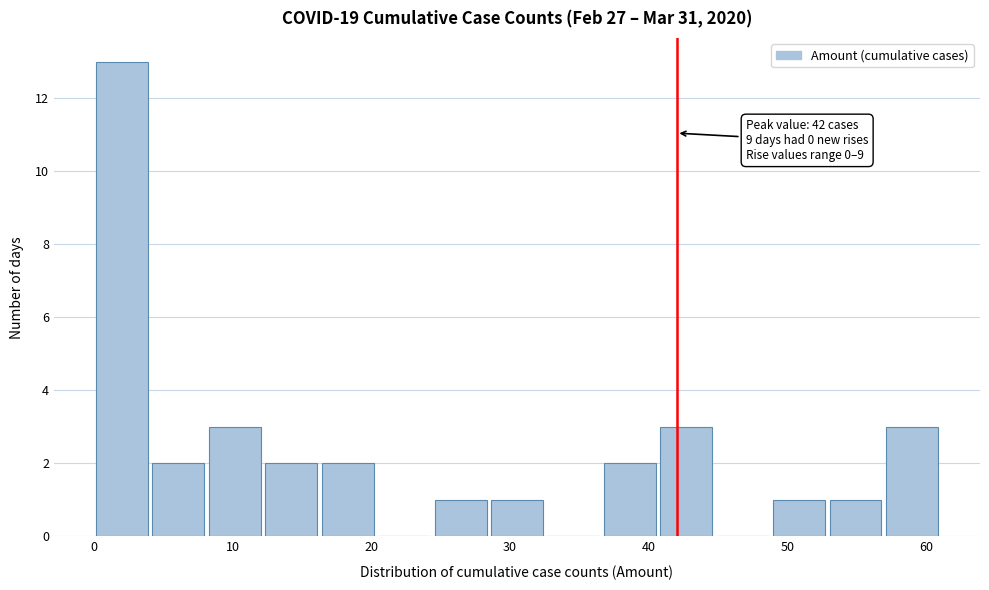

Over which range of the x-axis is the bar tallest?

0 to 4